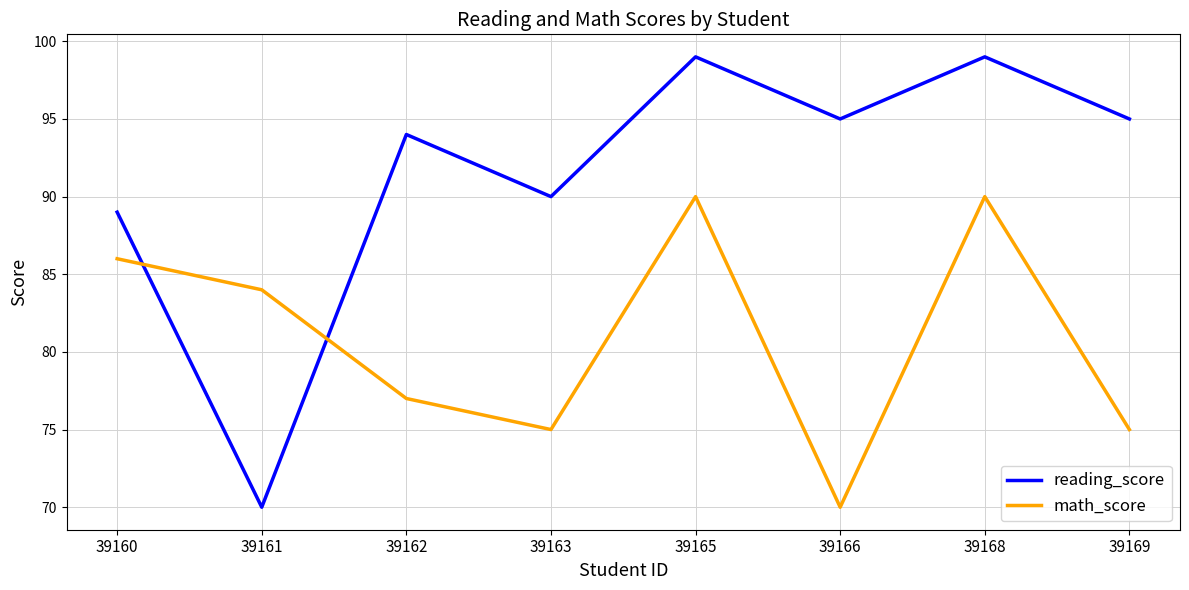

Which series changed the most between 39162 and 39169?

math_score